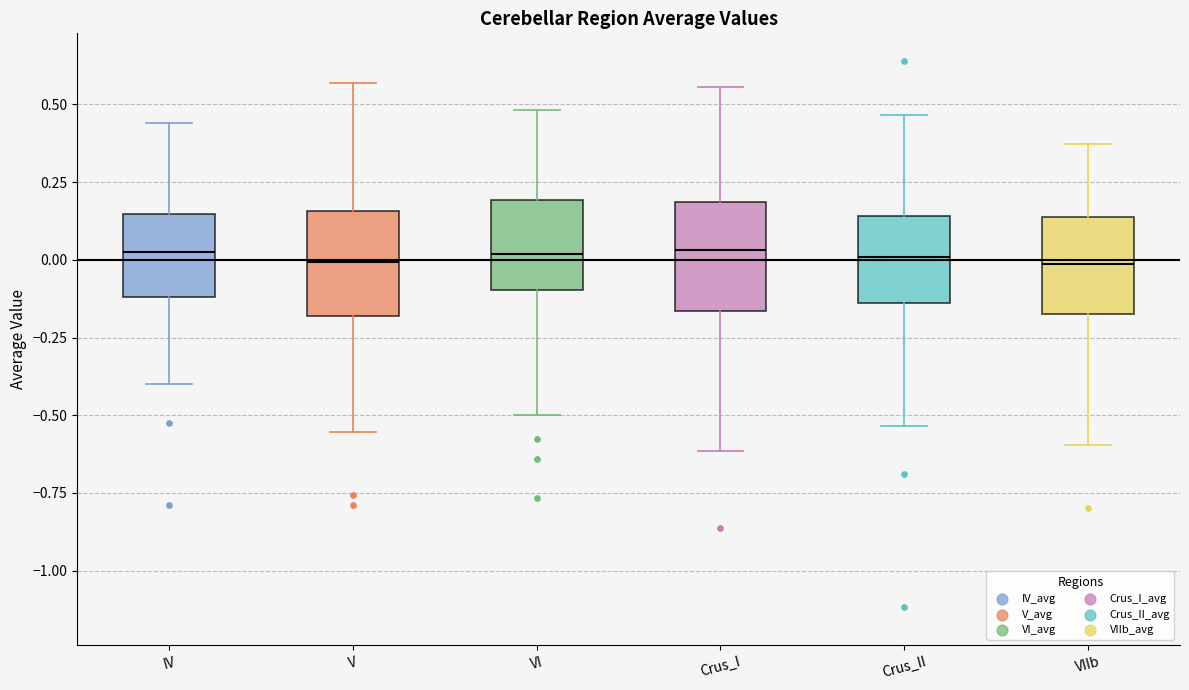

Reading left to right, transcribe this box plot: for each box, give where its median line is, the range the box spans, and where its two whiskers end, as read against the y-axis. The values are not printed on the chart, so give them approximately, as read against the axis.

IV: median 0.05, box -0.10 to 0.15, whiskers -0.40 to 0.45
V: median 0.00, box -0.20 to 0.15, whiskers -0.55 to 0.55
VI: median 0.00, box -0.10 to 0.20, whiskers -0.50 to 0.50
Crus_I: median 0.05, box -0.15 to 0.20, whiskers -0.60 to 0.55
Crus_II: median 0.00, box -0.15 to 0.15, whiskers -0.55 to 0.45
VIIb: median 0.00, box -0.15 to 0.15, whiskers -0.60 to 0.35